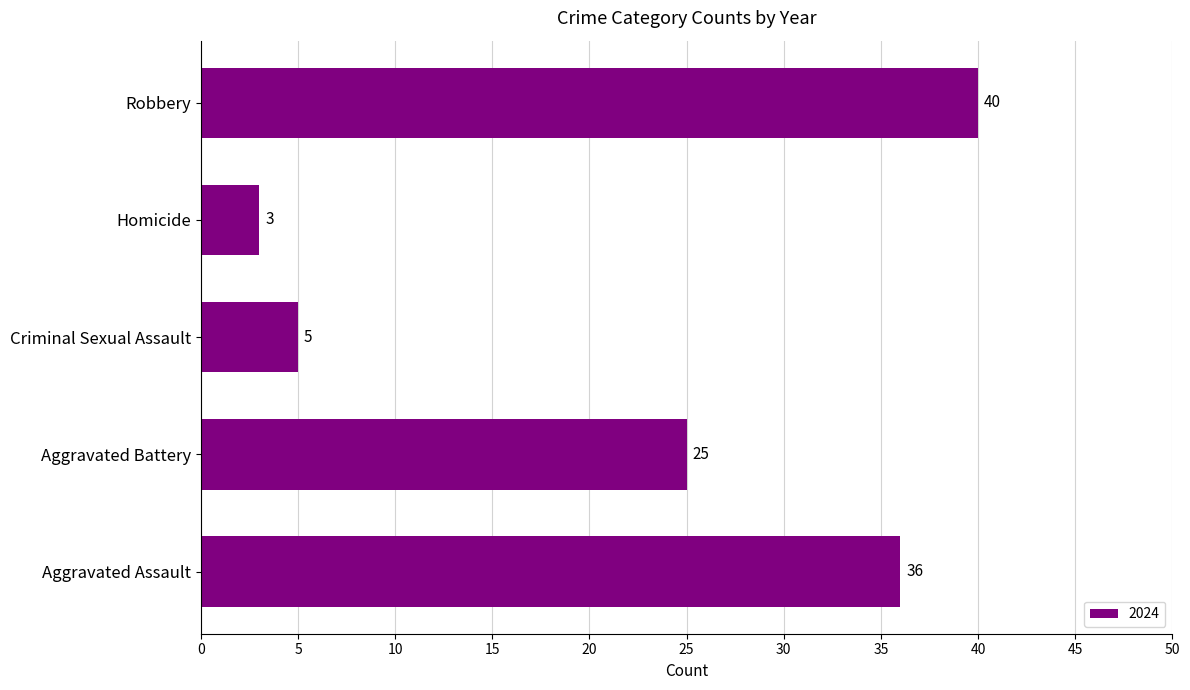

Is it true that the value at Homicide is 5?

False